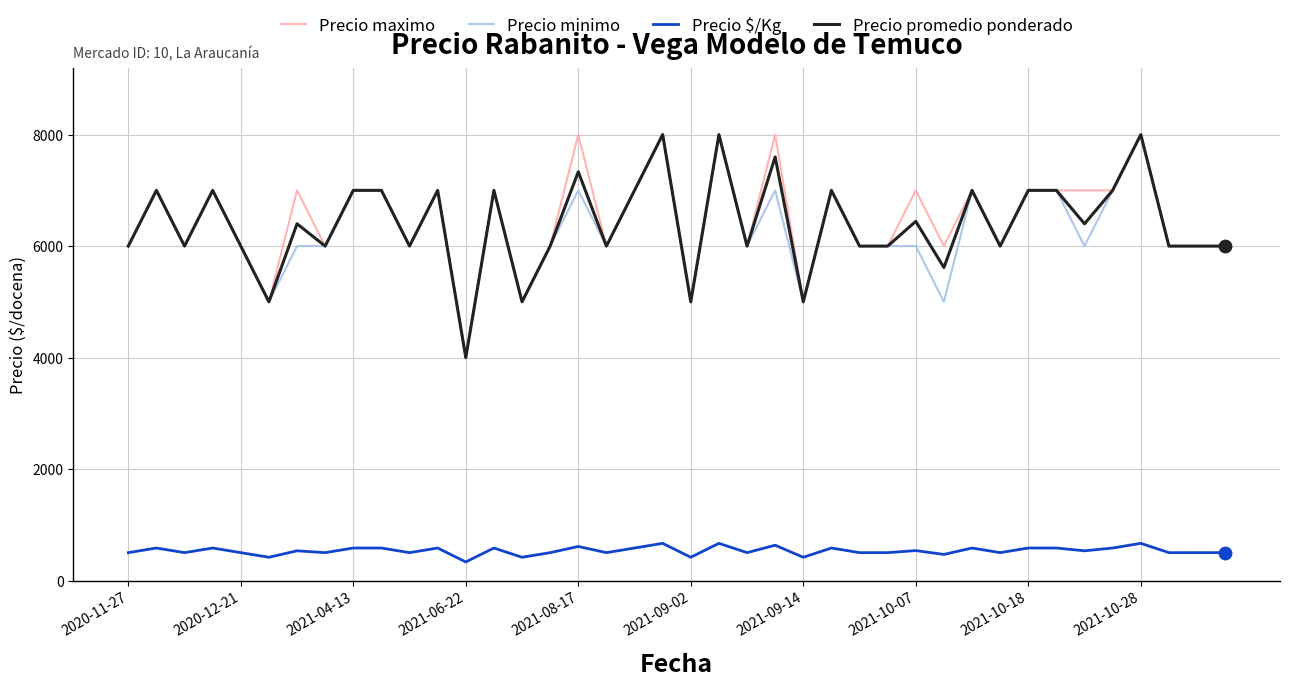

What are all the series names shown in the legend?

Precio maximo, Precio minimo, Precio $/Kg, Precio promedio ponderado